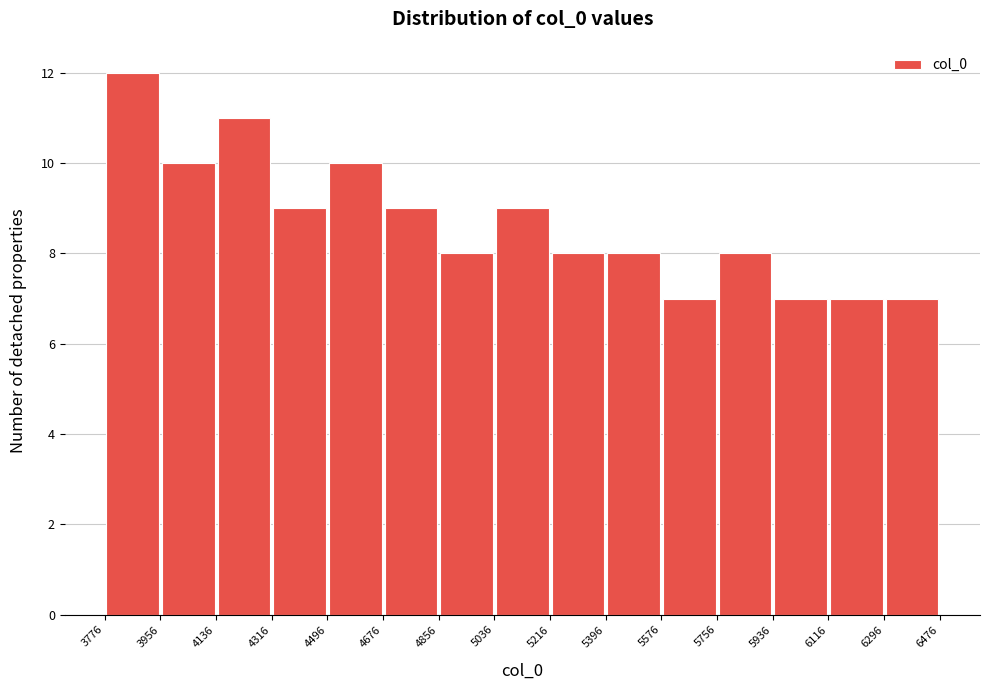

Reading left to right, transcribe this chart: for each bar, give the range it covers on the x-axis and its height. The values are not printed on the chart, so give them approximately, as read against the axis.

3776 to 3956: 12
3956 to 4136: 10
4136 to 4316: 11
4316 to 4496: 9
4496 to 4676: 10
4676 to 4856: 9
4856 to 5036: 8
5036 to 5216: 9
5216 to 5396: 8
5396 to 5576: 8
5576 to 5756: 7
5756 to 5936: 8
5936 to 6116: 7
6116 to 6296: 7
6296 to 6476: 7